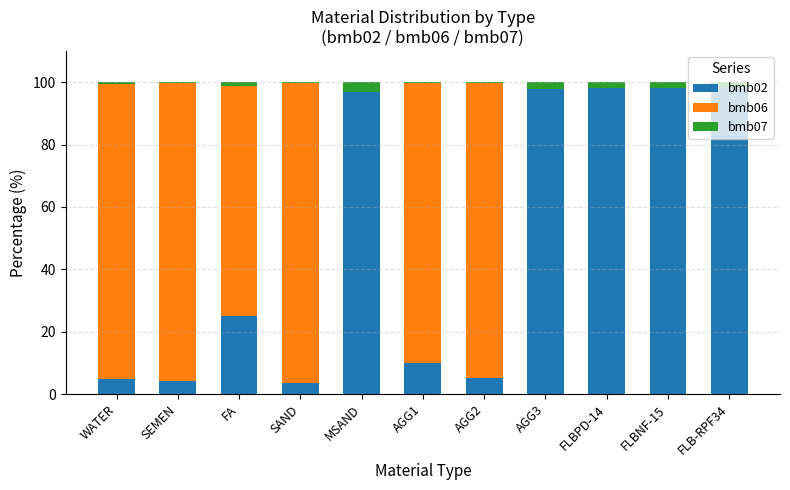

What is the difference between the bmb02 values at FLBPD-14 and FLBNF-15?

0.2